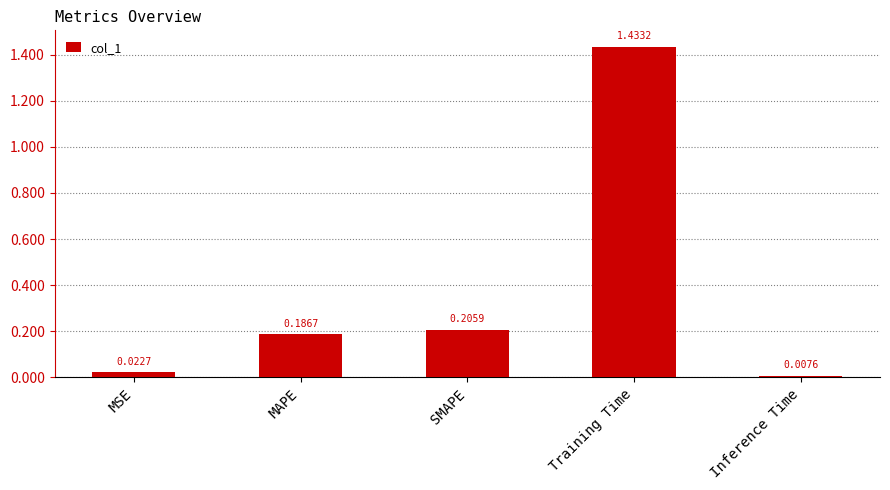

True or false: the data shows 0.1 at SMAPE.

False